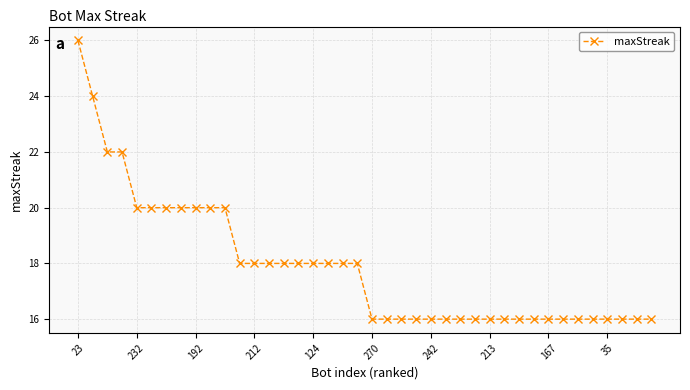

How many lines are shown in the chart?

1